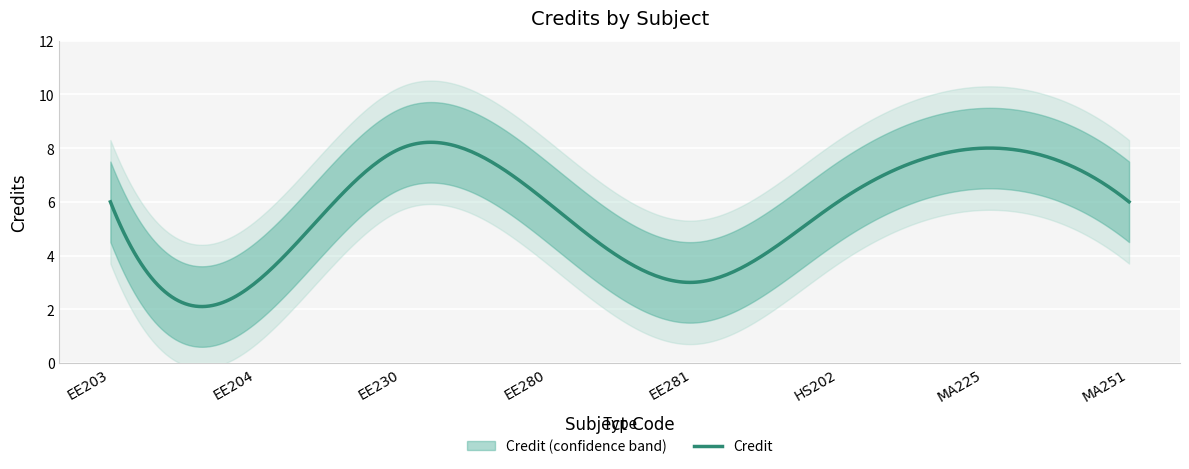

What is the label of the 4th point from the right?

EE281